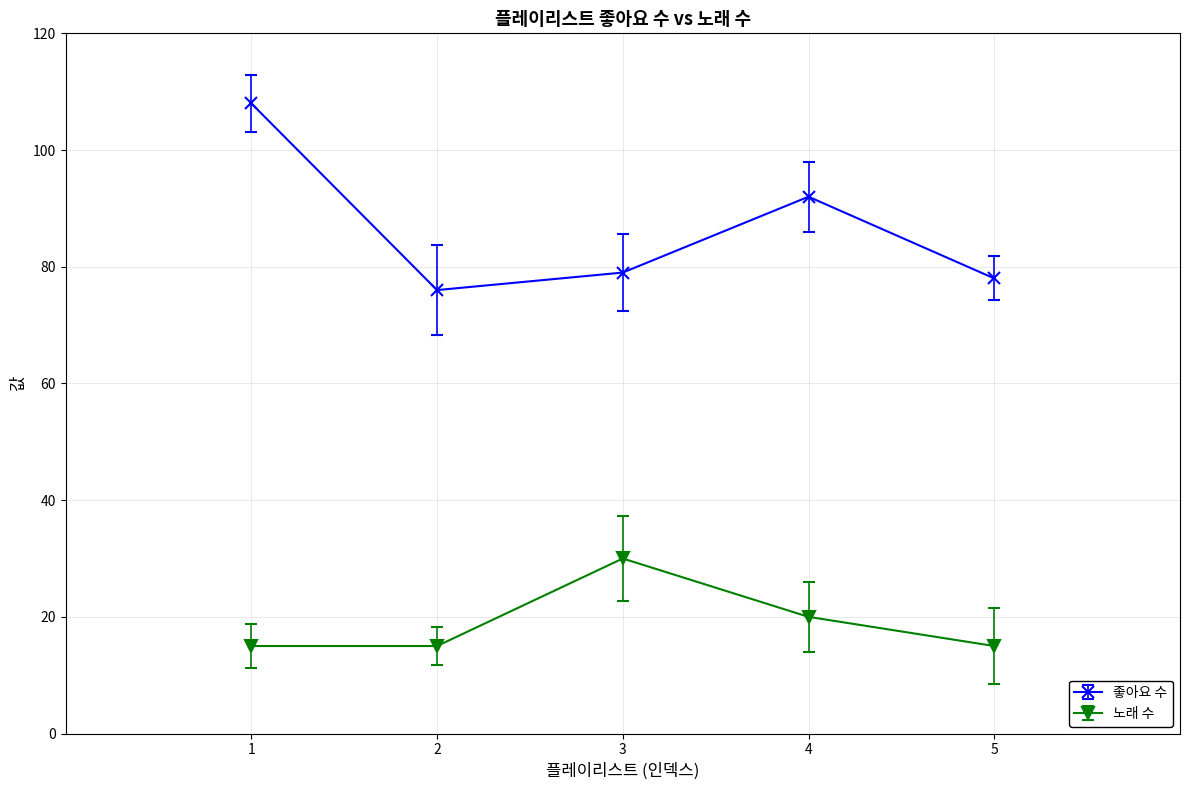

Is this an area chart (filled region under the line)?

No